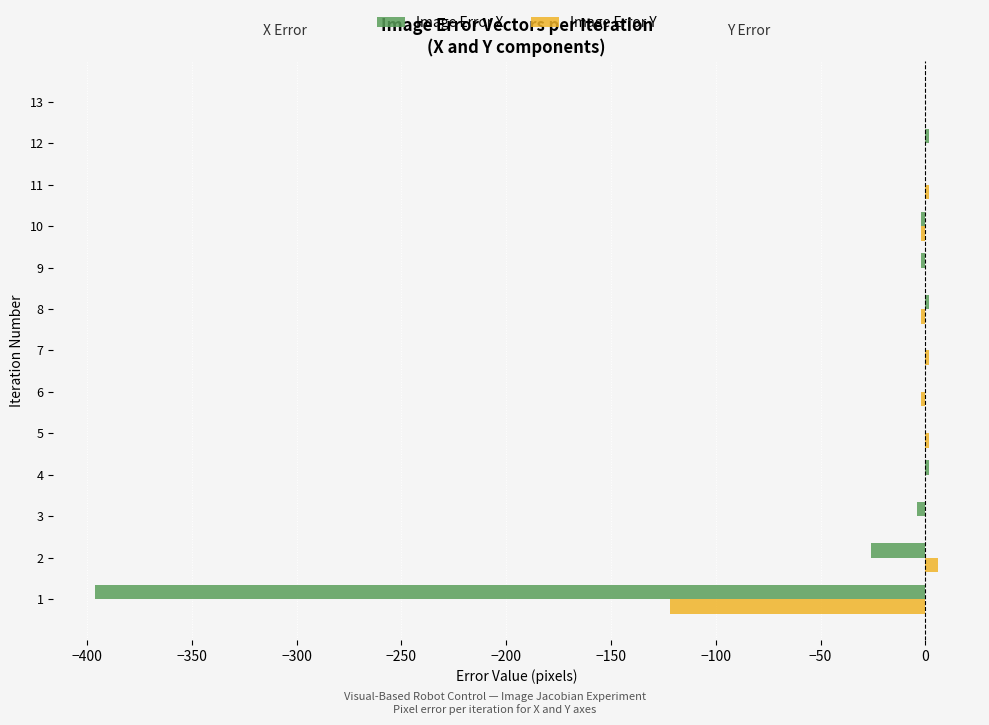

At which label is Image Error X closest to -197?

2